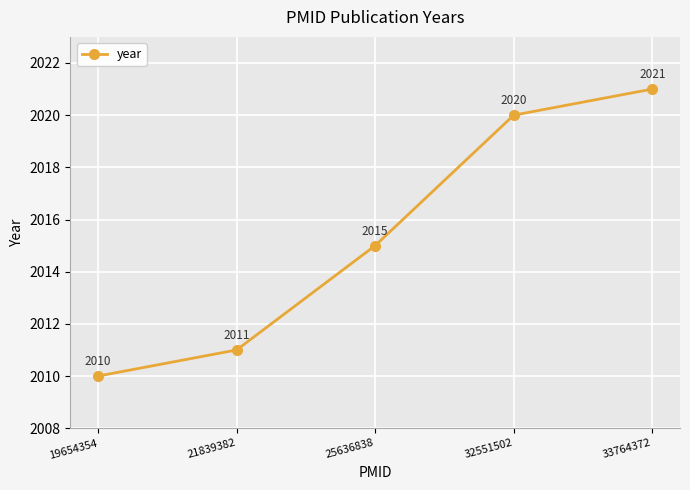

Rank the categories by value from lowest to highest.

19654354, 21839382, 25636838, 32551502, 33764372